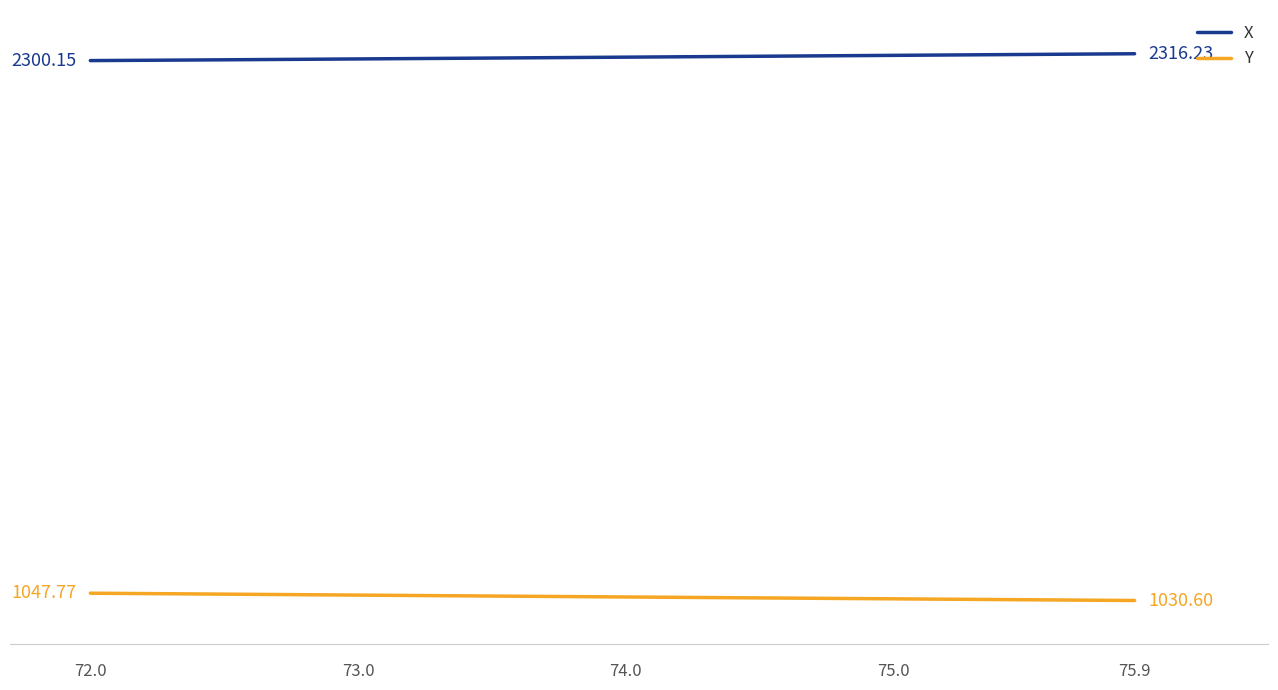

What is the lowest value of the Y series?

1030.6